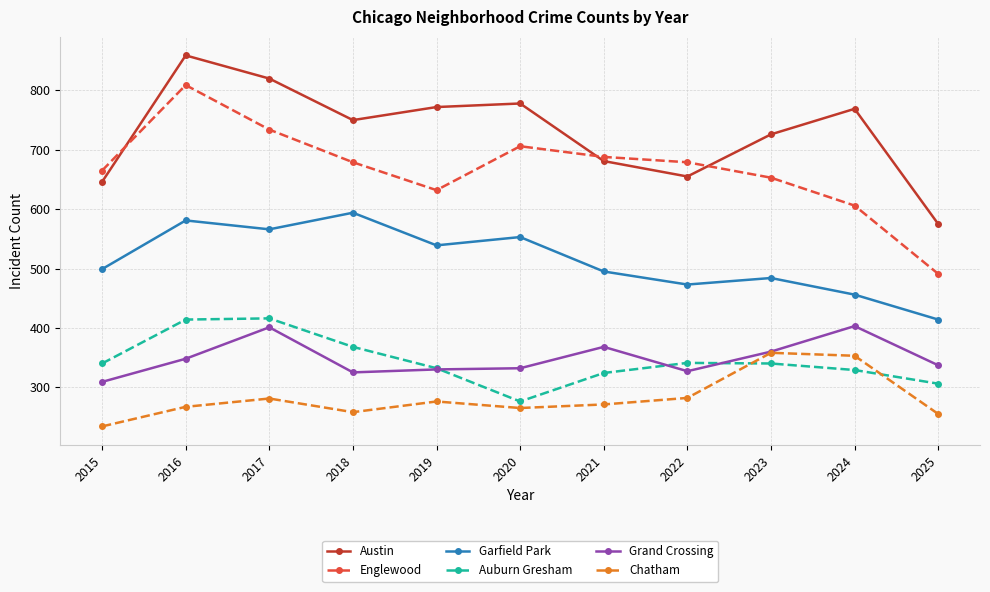

How many values in the Auburn Gresham series are below 340?

5